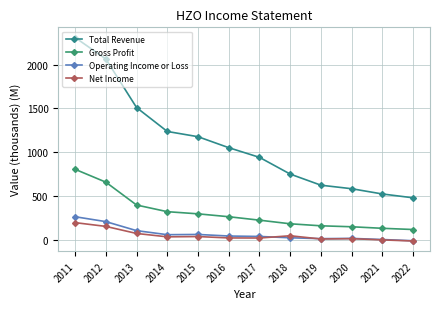

How many data points in Operating Income or Loss are less than 45?

6